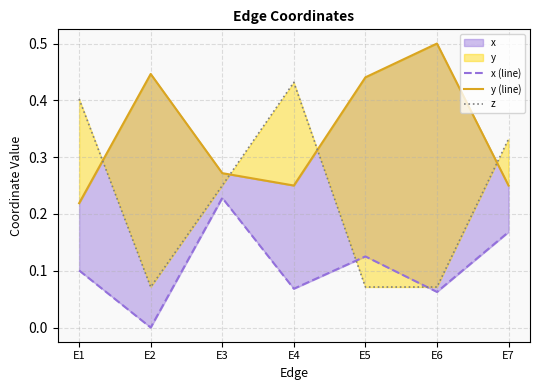

True or false: x (line) and y (line) intersect in this chart.

False